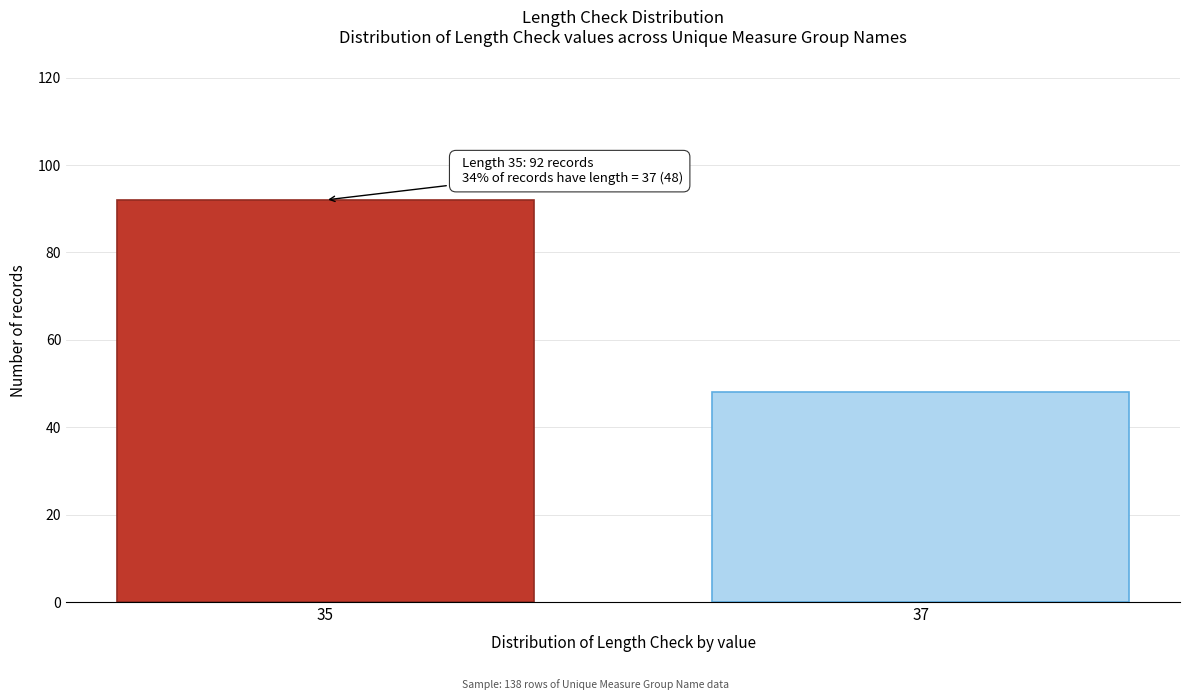

Reading left to right, extract all data points from this chart.

35=92	37=48